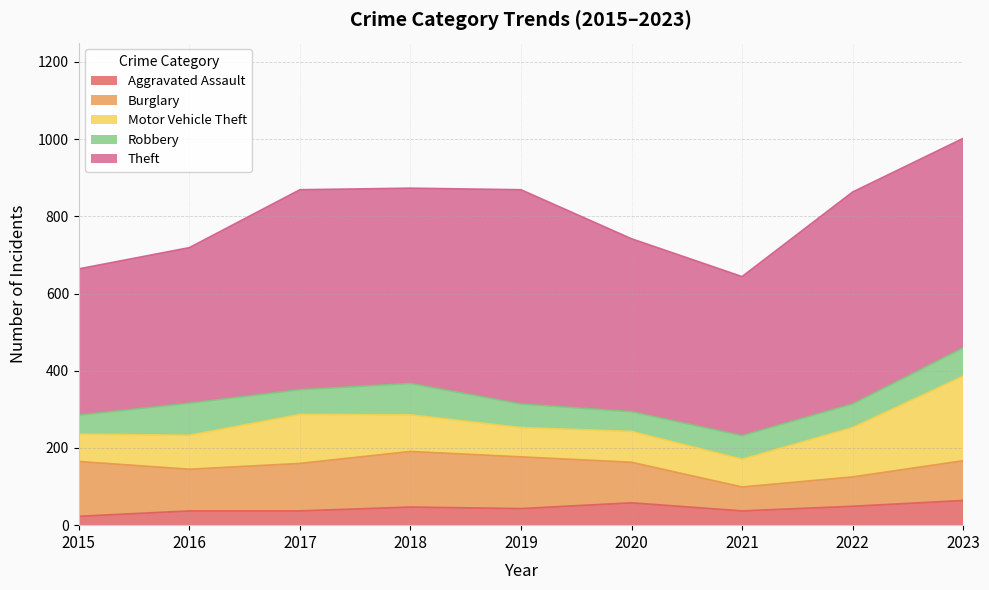

How many categories are shown in the chart?

9